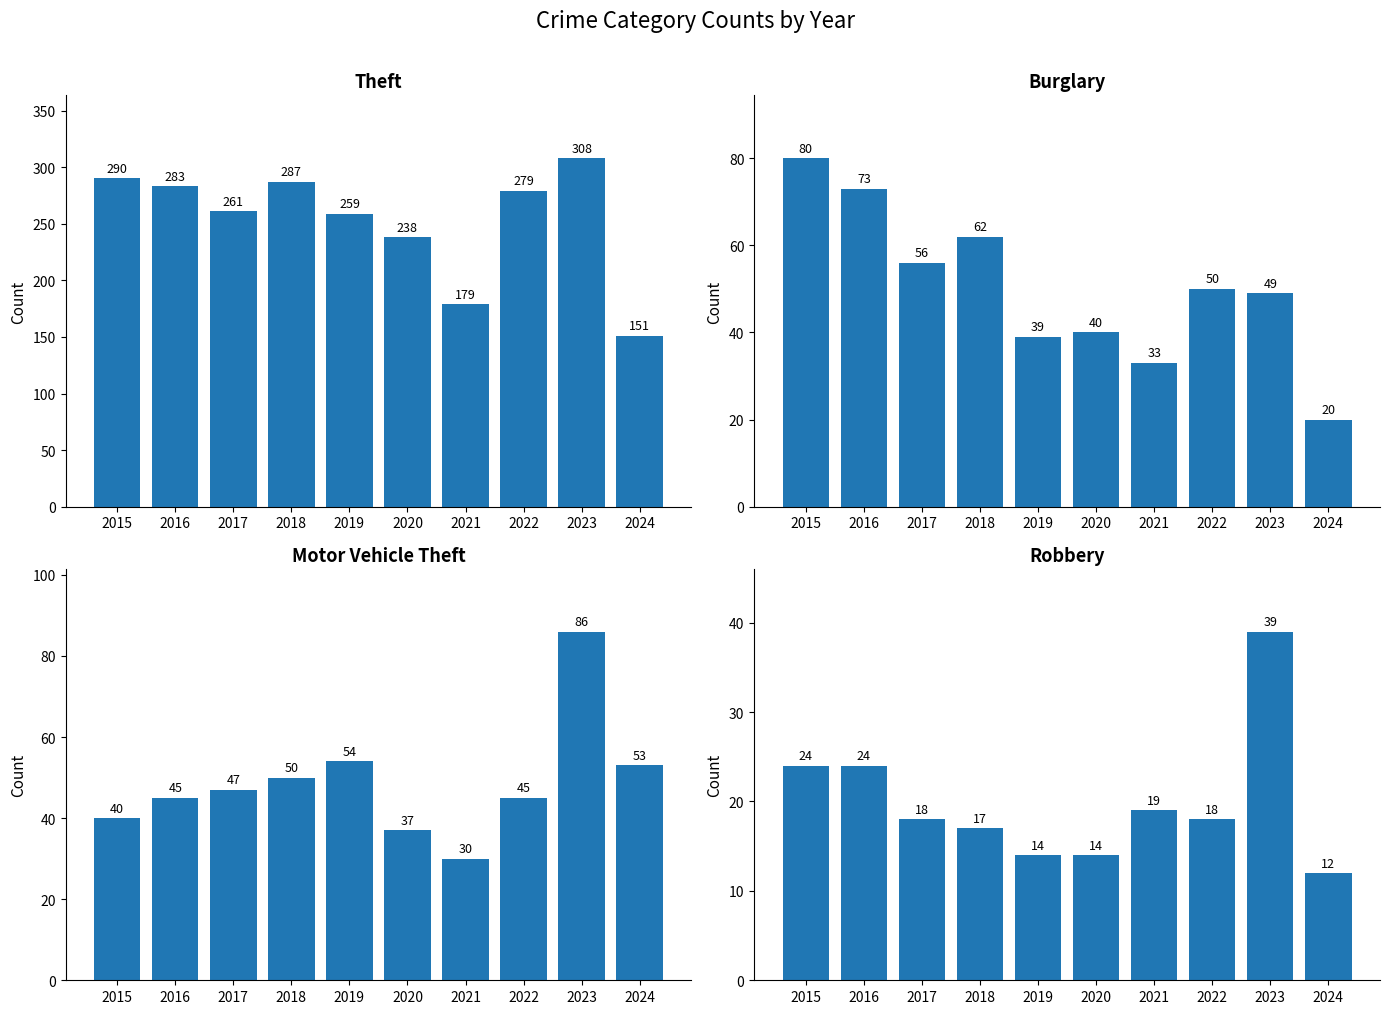

Which series has the largest total across all categories?

Theft